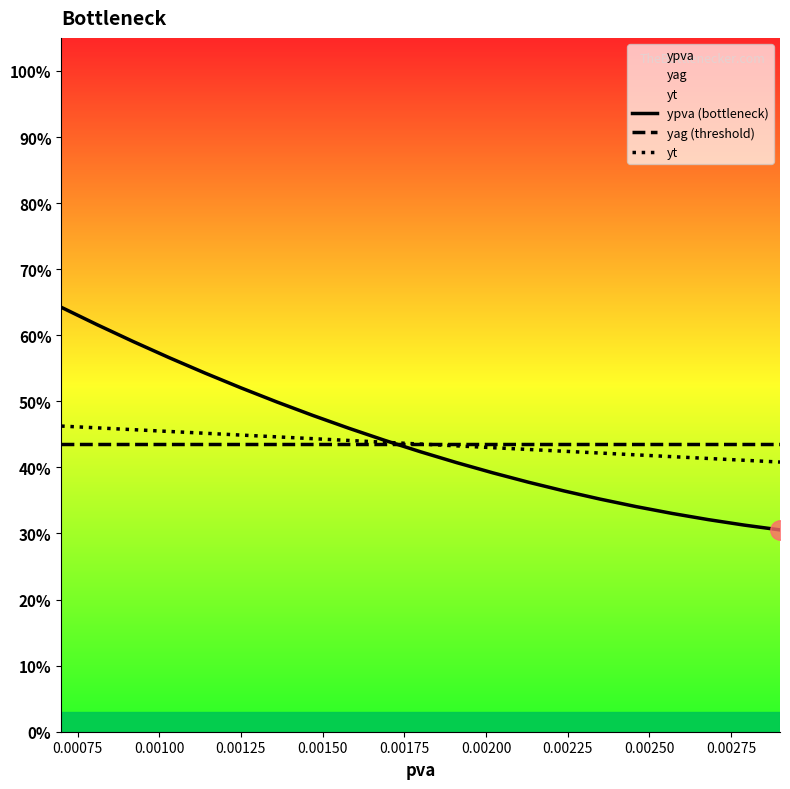

How many categories are shown in the chart?

21